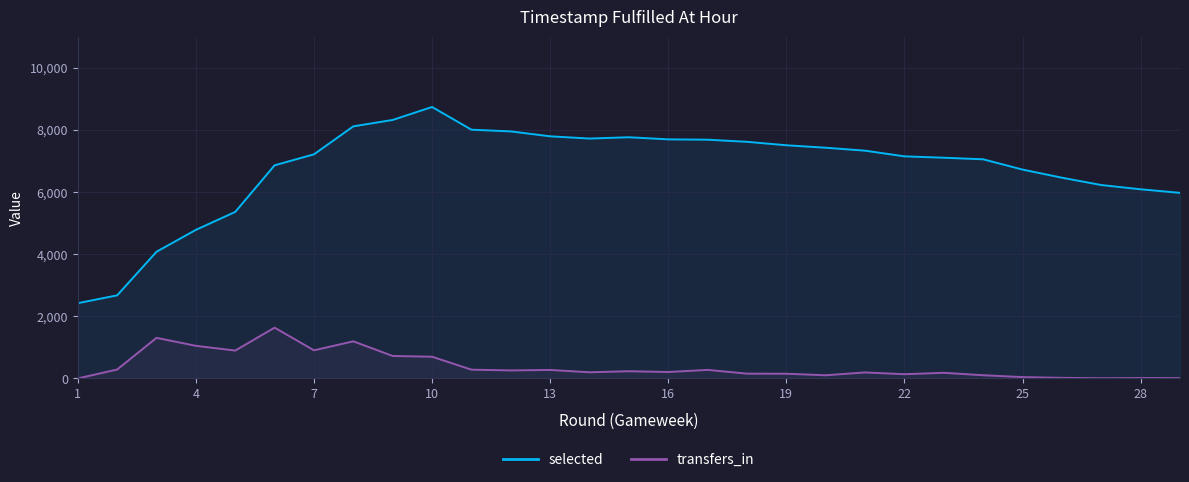

True or false: selected has more than 2 interior local peaks.

False